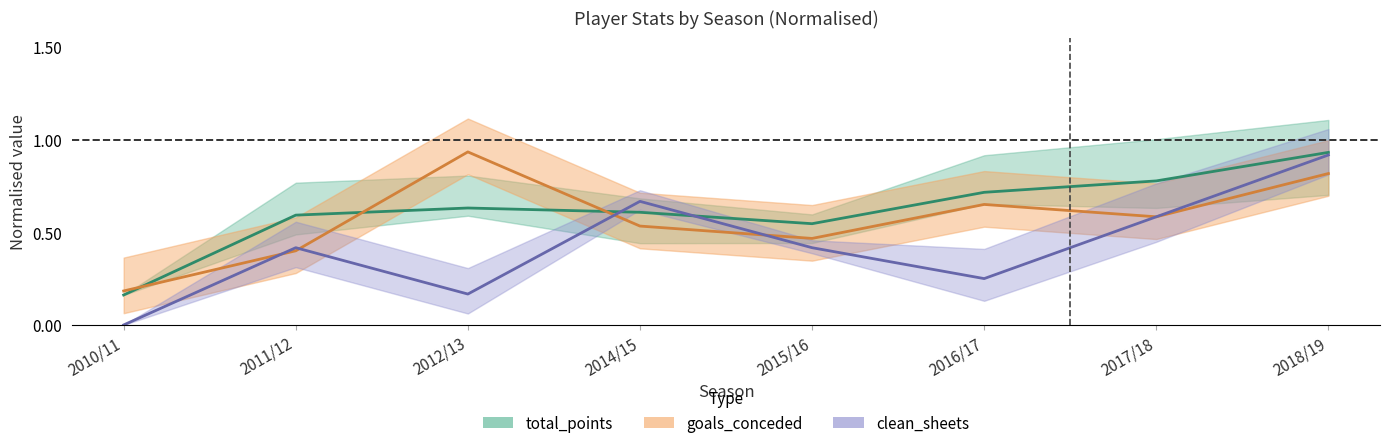

How many data points in clean_sheets are above 0?

7